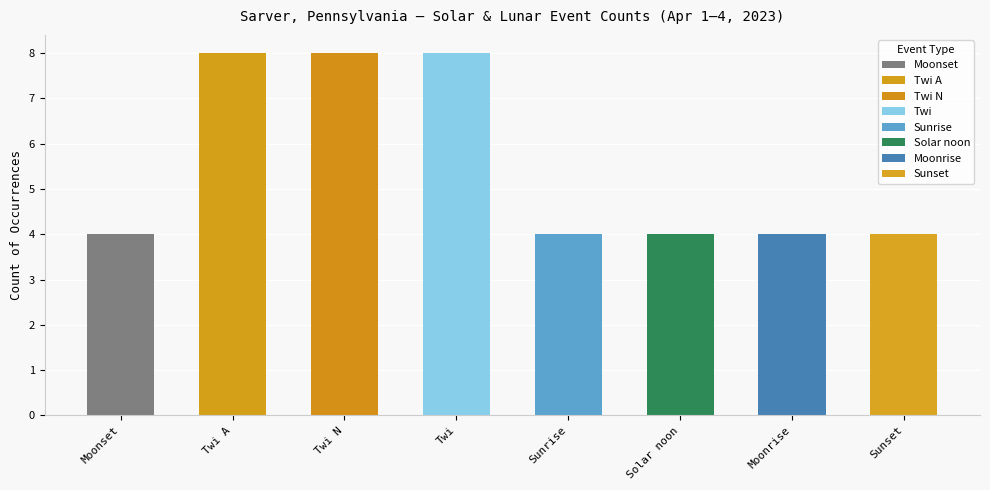

The value at Sunrise is 2. True or false?

False